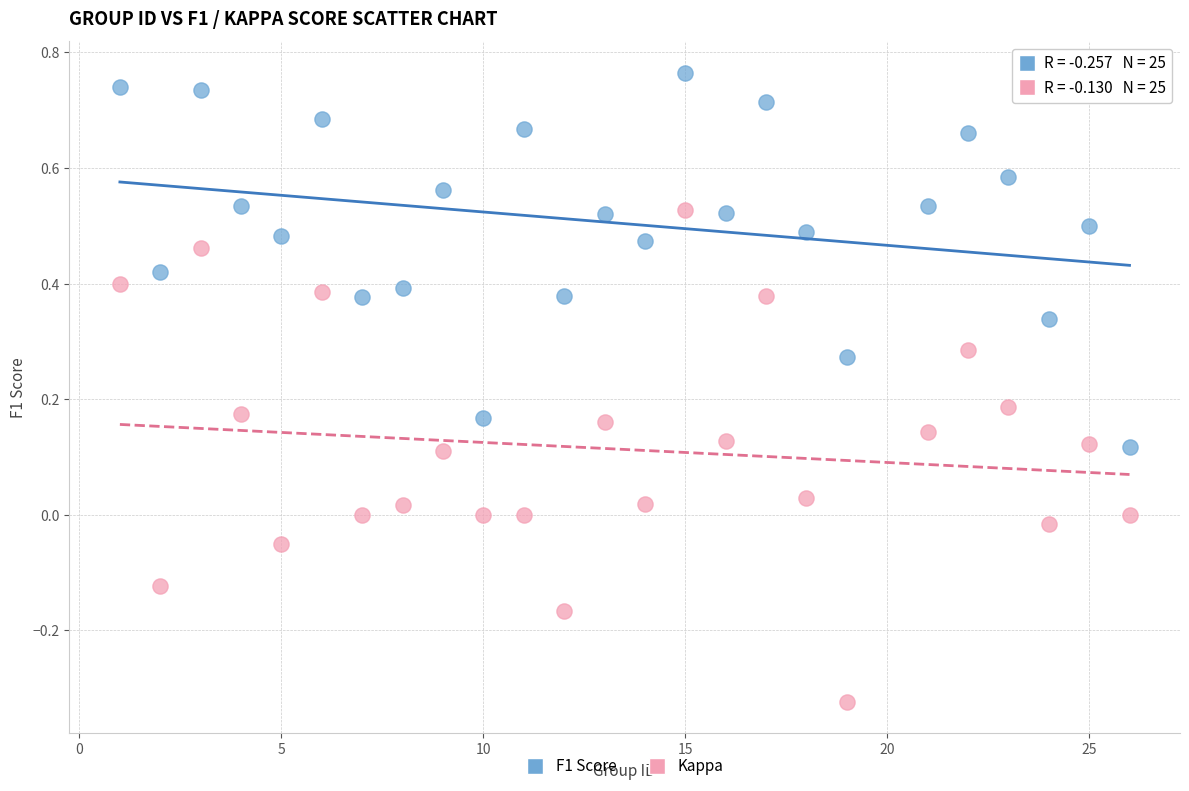

Which series reaches the maximum Y coordinate?

F1 Score